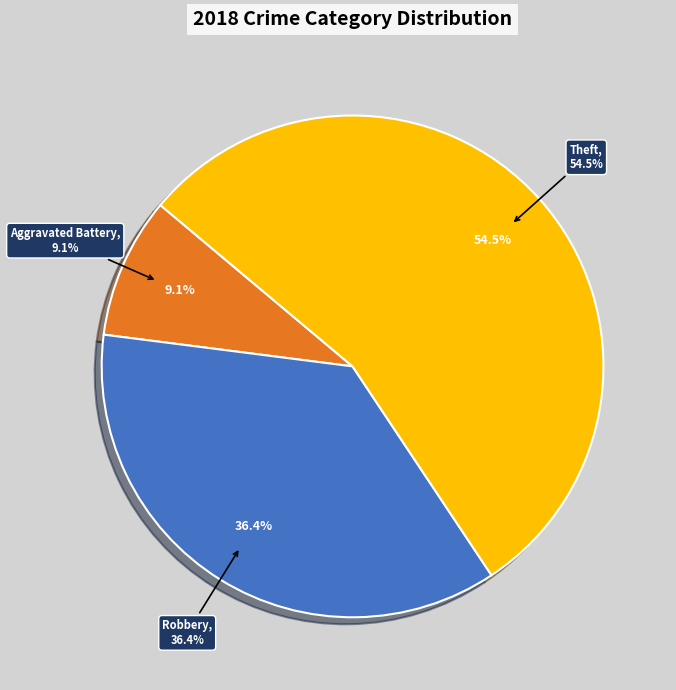

The Robbery slice represents 40% of the pie. True or false?

False